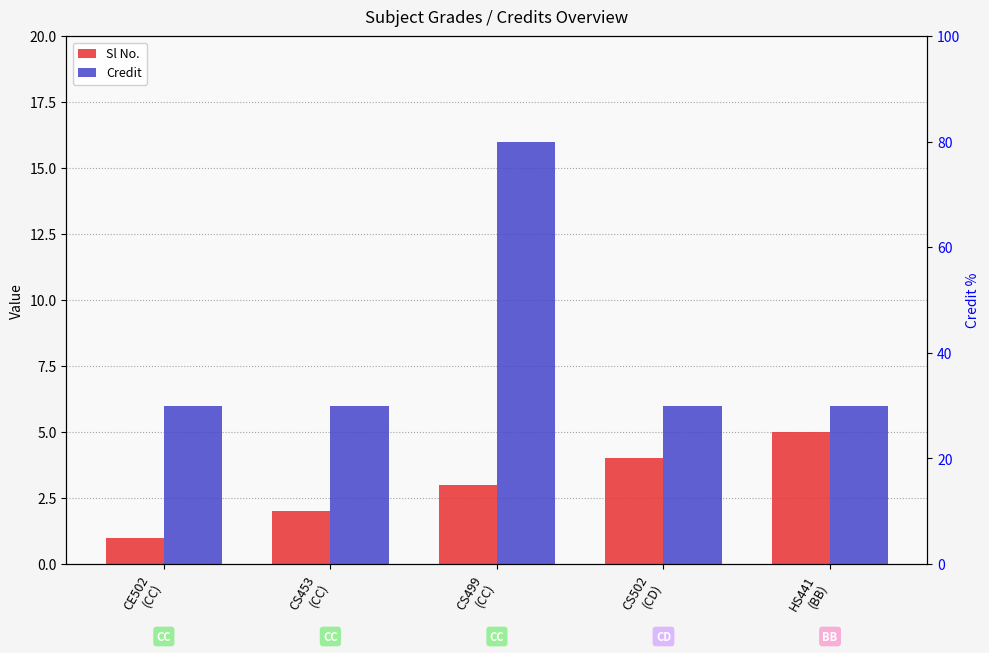

Reading right to left, extract all data points from this chart.

Sl No.: 5	4	3	2	1
Credit: 6	6	16	6	6